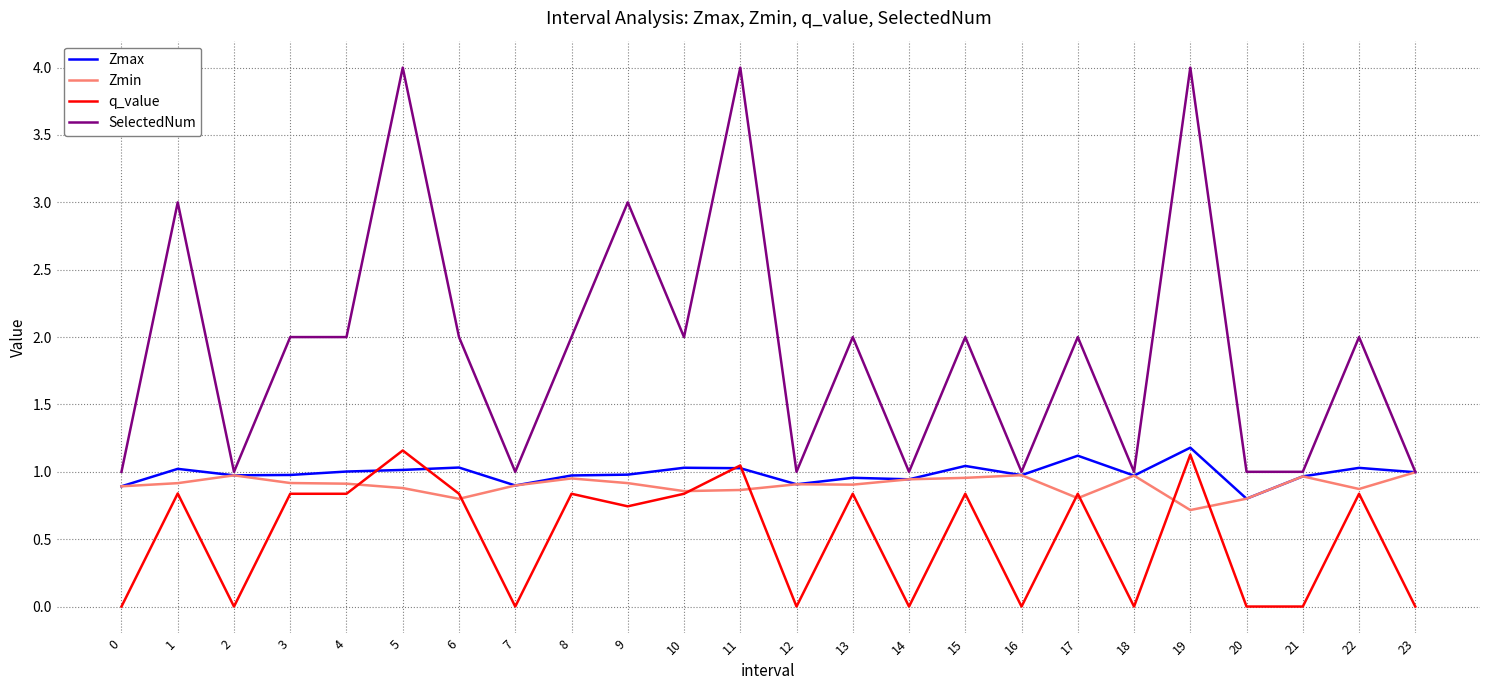

What is the maximum value for q_value?

1.2